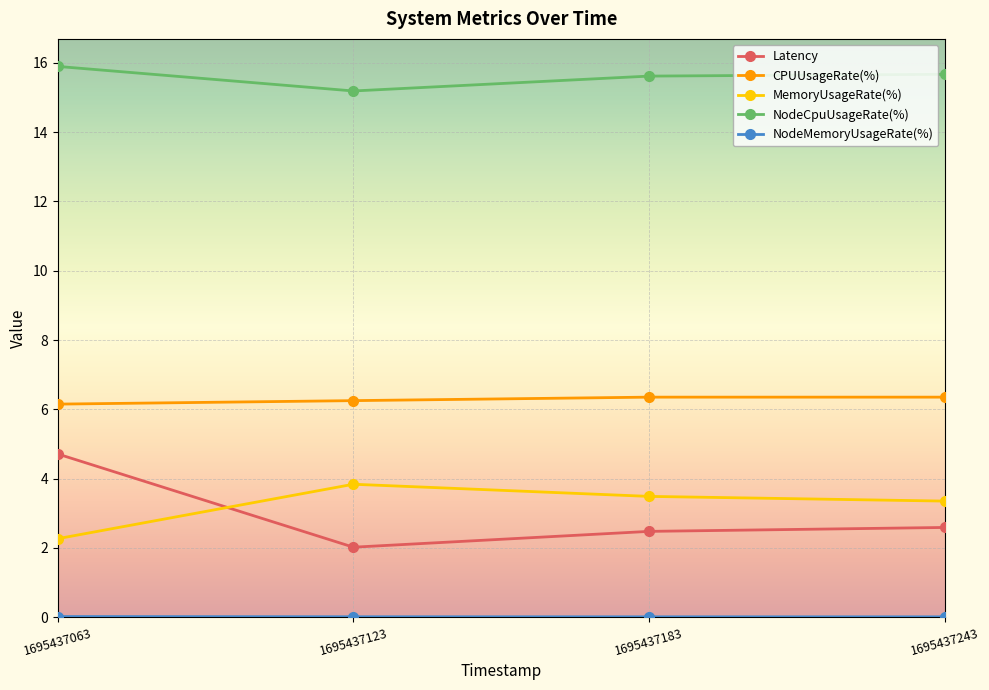

True or false: MemoryUsageRate(%) and NodeCpuUsageRate(%) cross at least once.

False